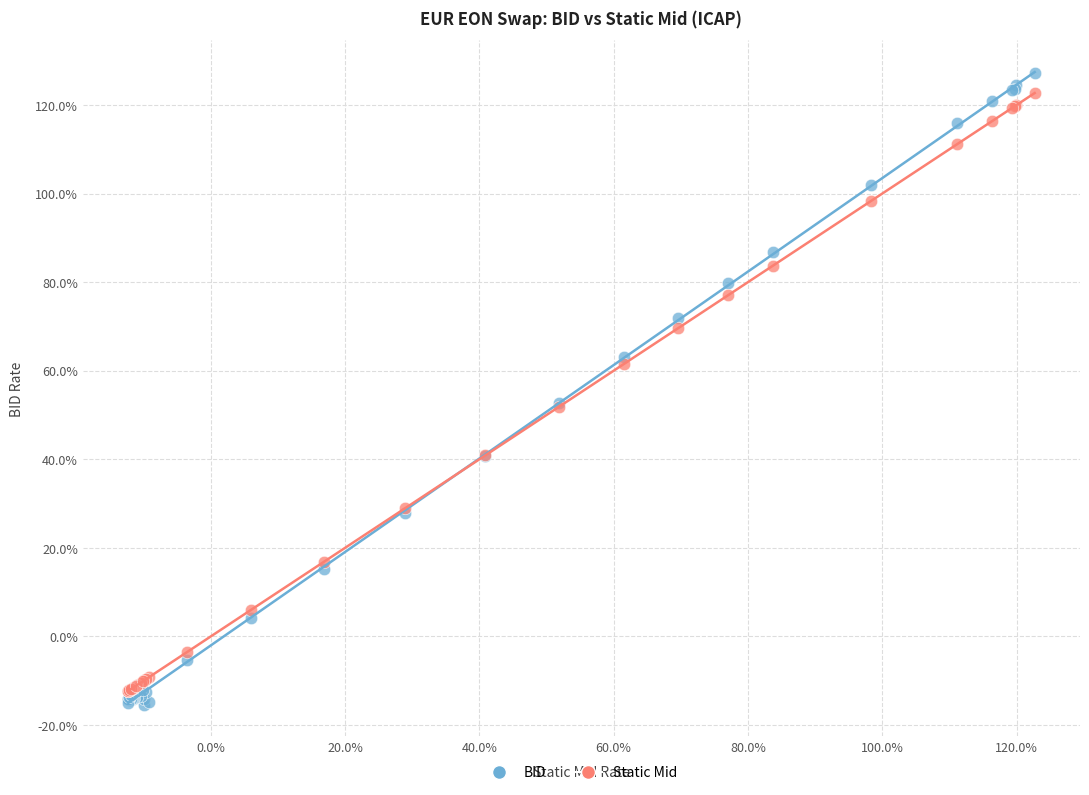

Which series reaches the minimum Y coordinate?

BID